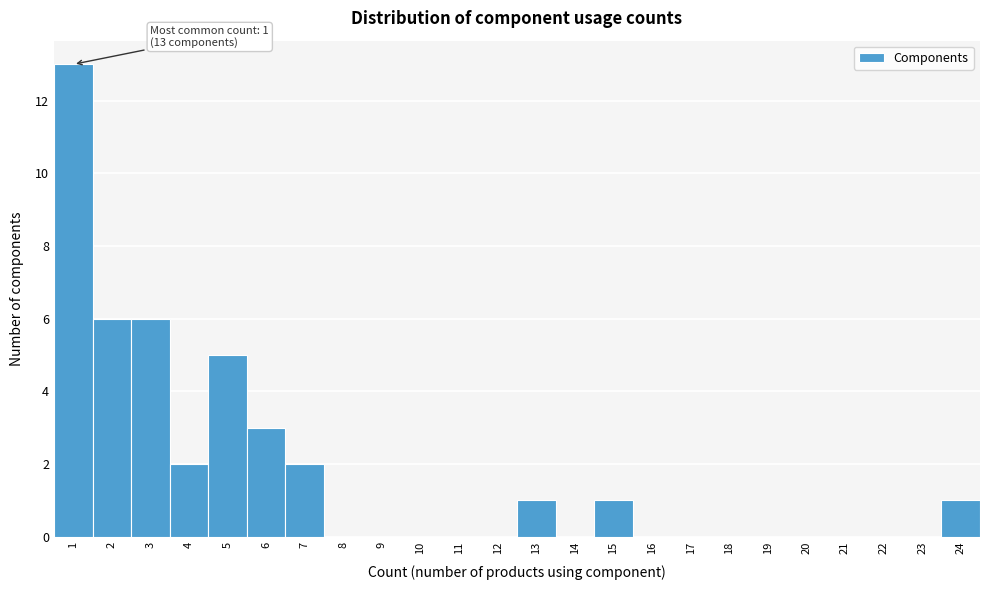

Which range on the x-axis has the tallest bar?

0.5 to 1.5